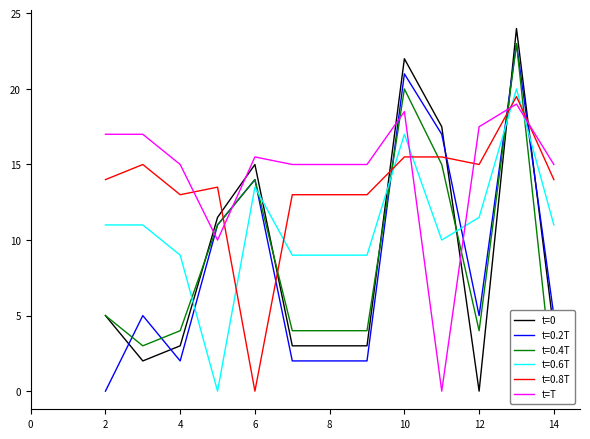

How many intersections are there between t=T and t=0?

6